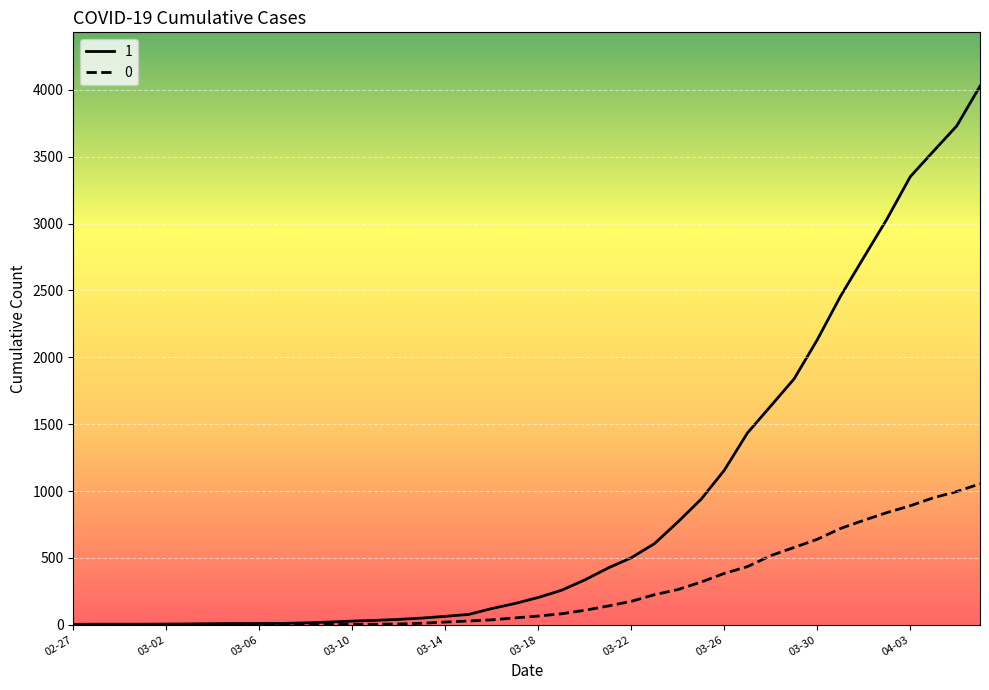

Which series has the widest spread of values?

1